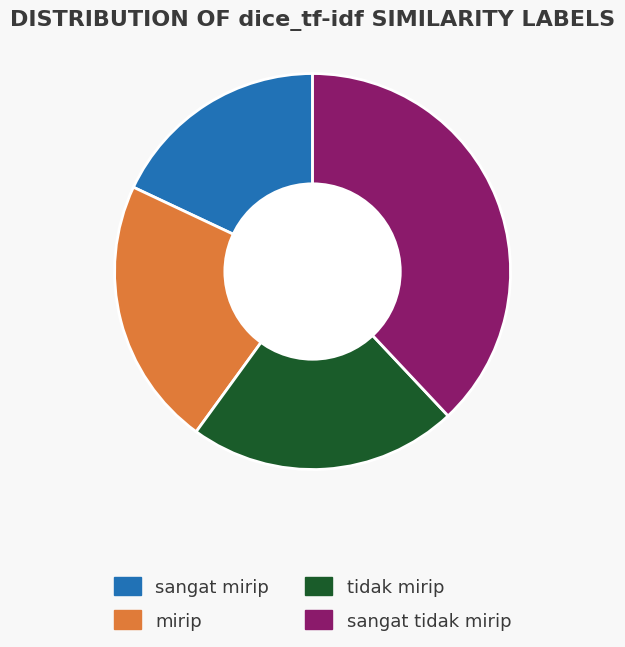

Is there a majority slice in this chart?

No